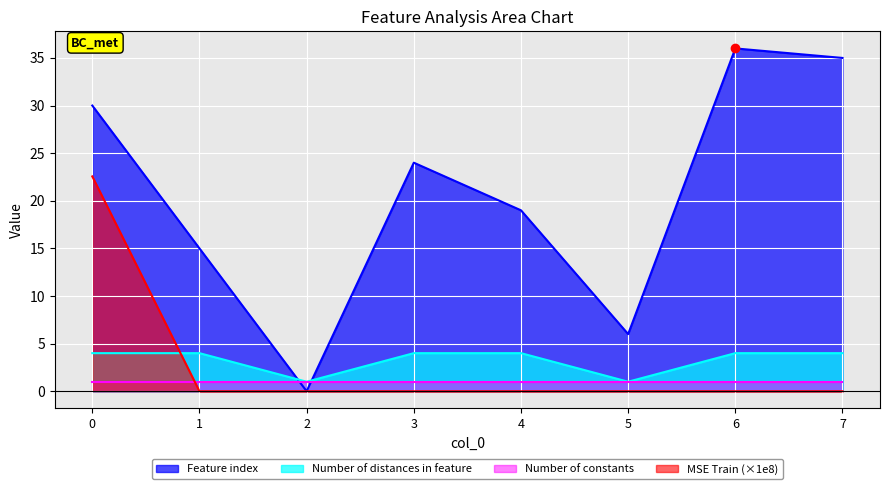

What are all the series names shown in the legend?

Feature index, Number of distances in feature, Number of constants, MSE Train (×1e8)